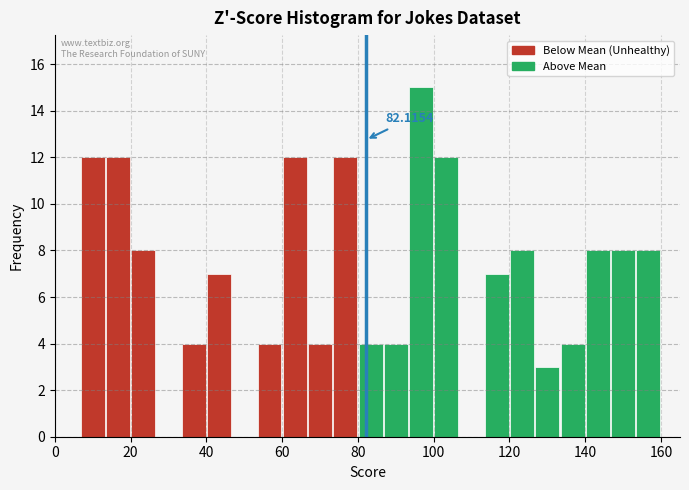

Read against the x-axis, roughly where is the centre of the tallest bar?

96